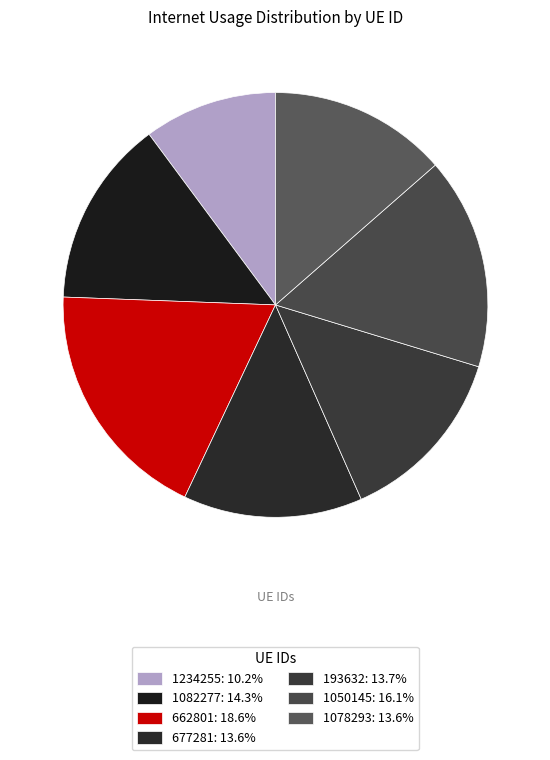

Which category has the biggest portion of the pie?

662801